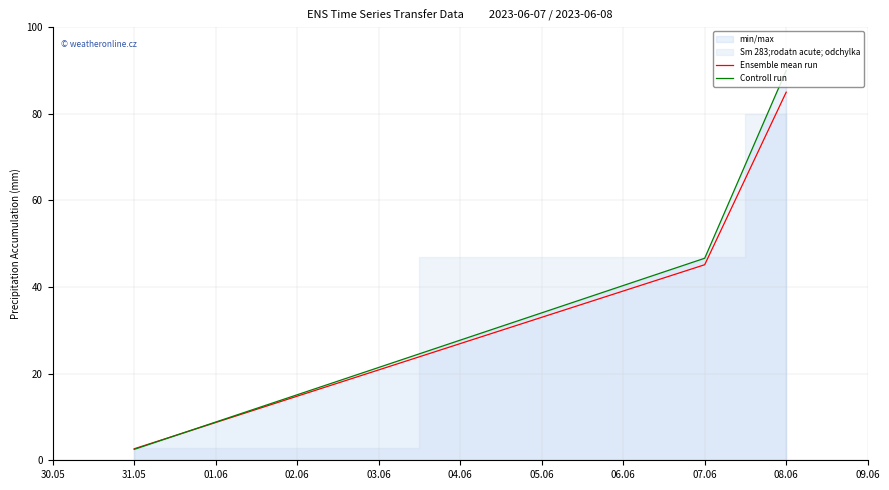

What is the difference between the Controll run values at 07.06 and 31.05?

44.1